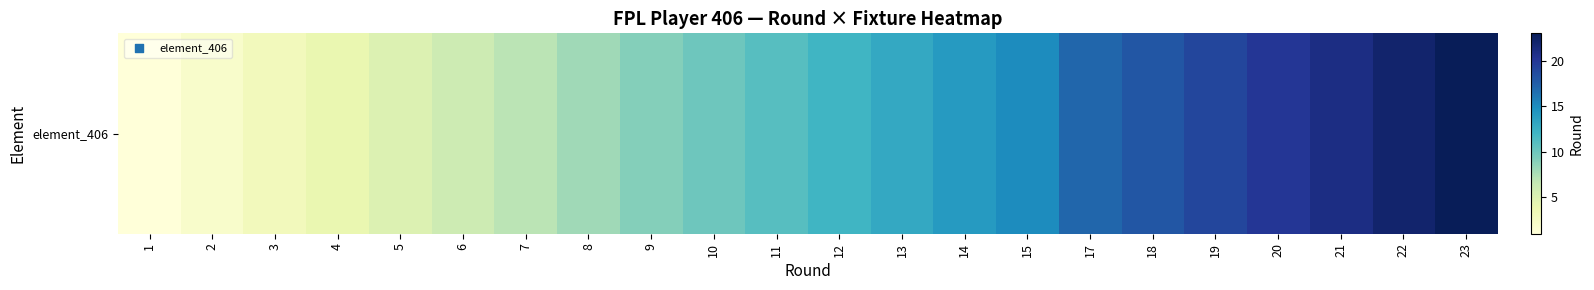

What is the smallest value displayed?

1